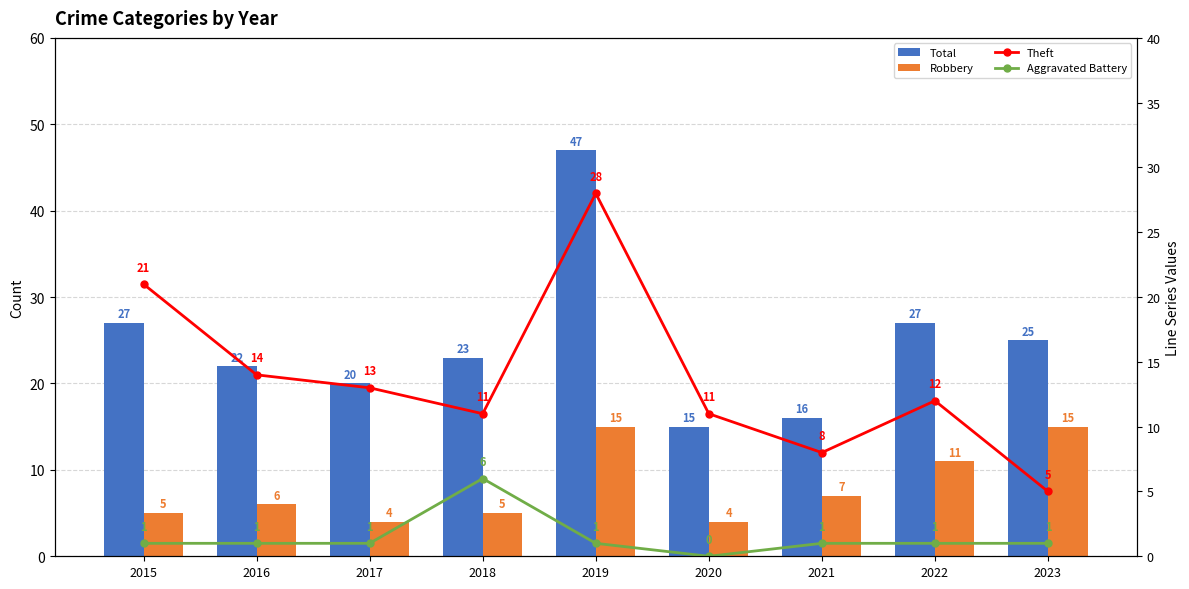

What is the lowest value of the % Theft series?

5